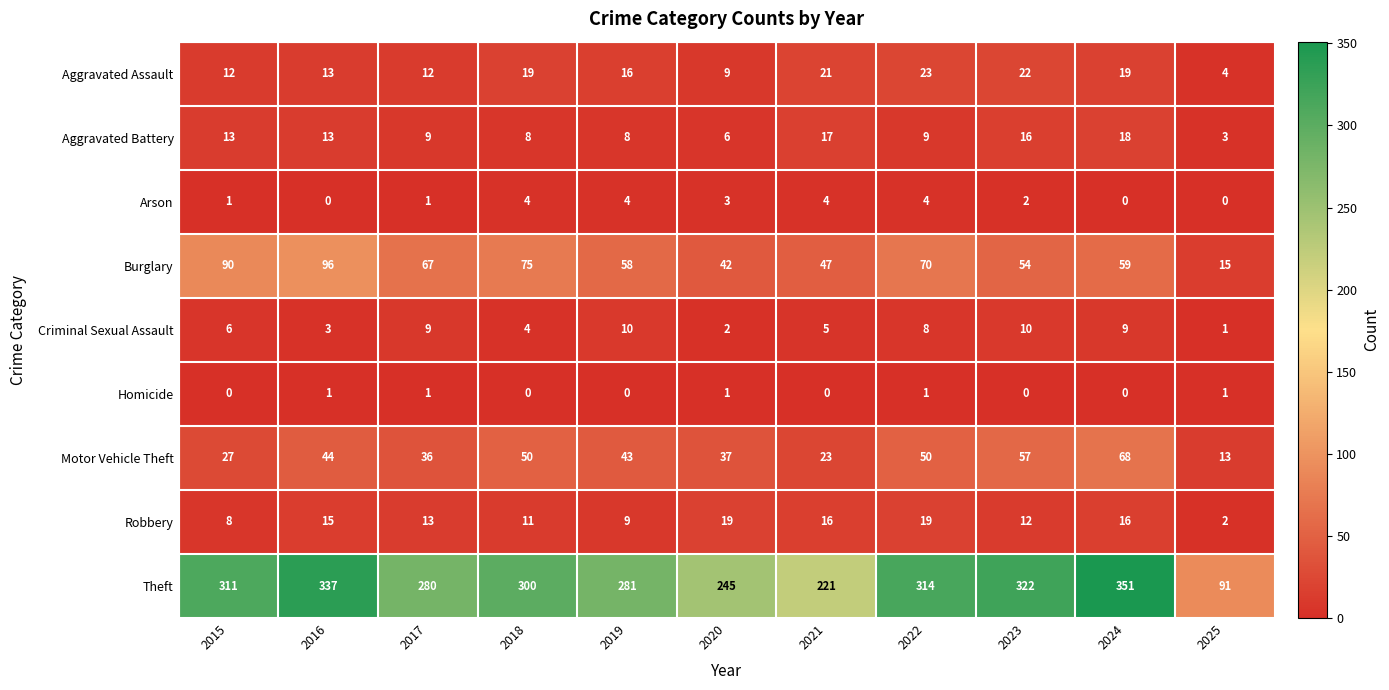

What is the average value of the Aggravated Battery series?

11